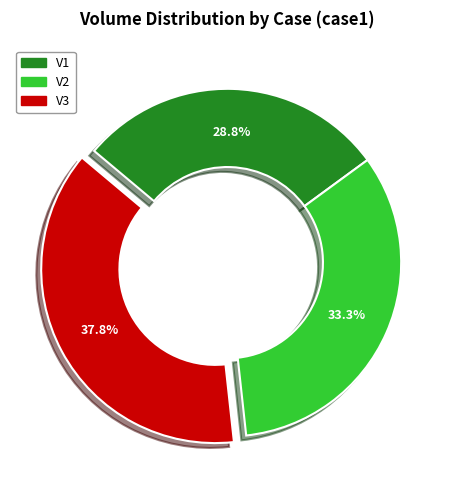

To the nearest percent, what portion does V1 represent?

29%